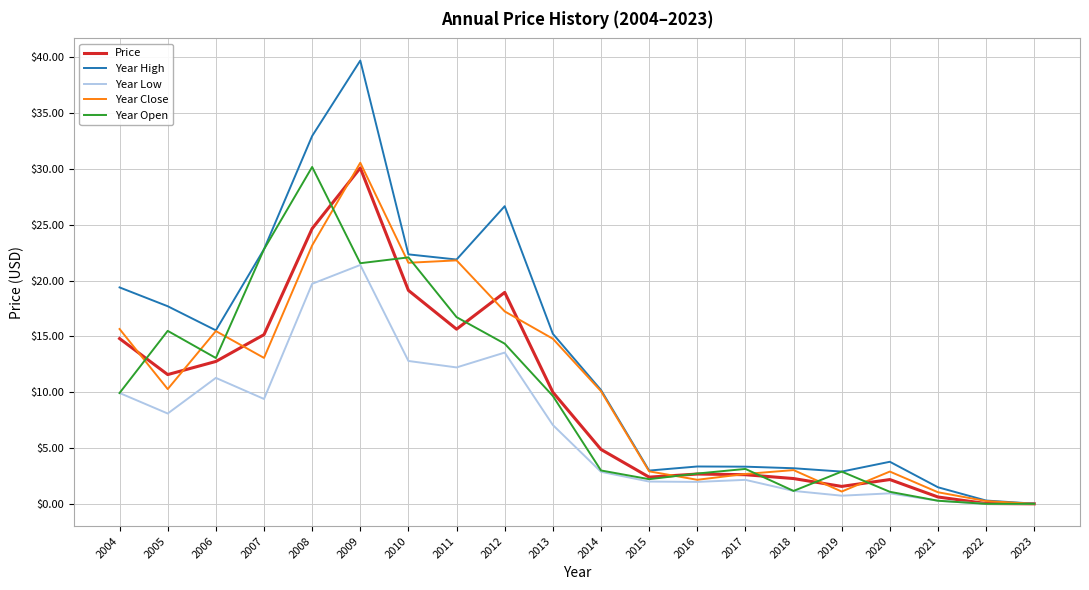

Where is the first local minimum for Year Open?

2006